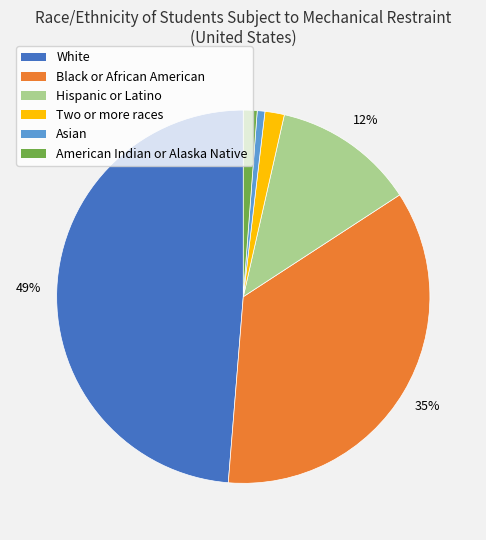

To the nearest percent, what is the difference between the Black or African American and American Indian or Alaska Native slice percentages?

34%